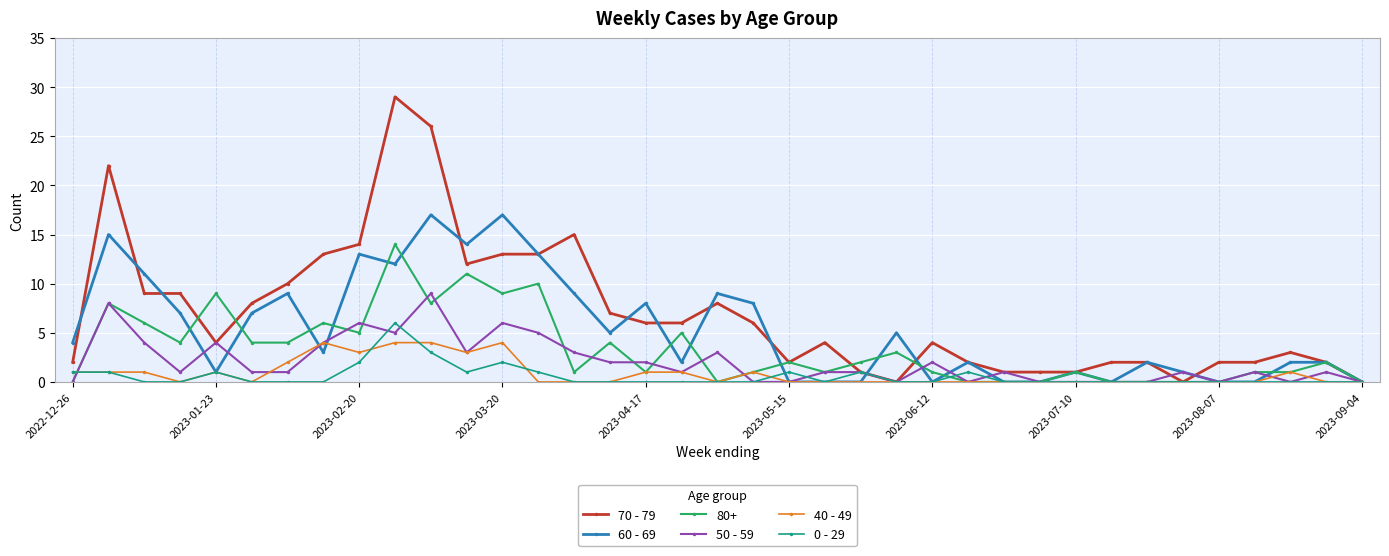

Which series has the widest spread of values?

70 - 79